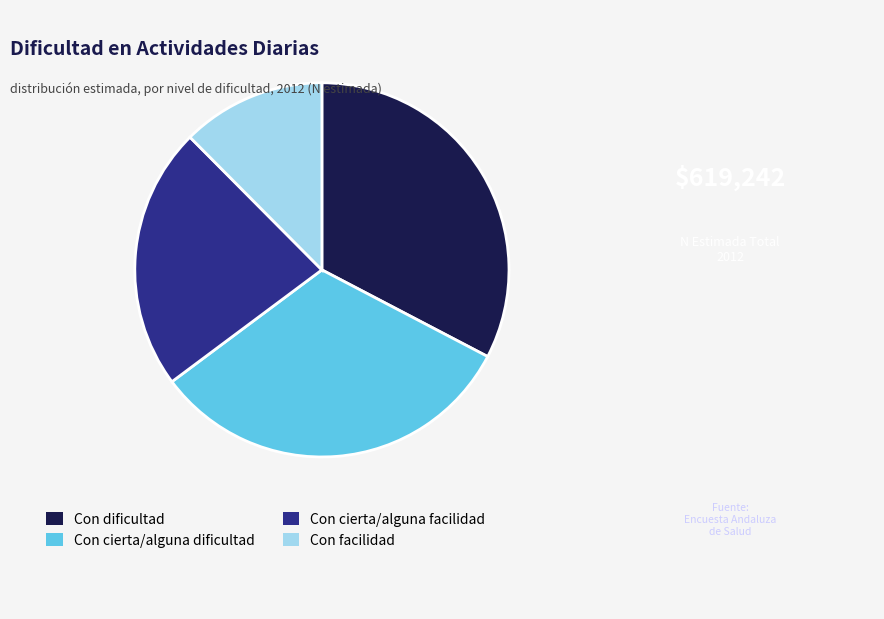

Between Con cierta/alguna facilidad and Con dificultad, which is larger?

Con dificultad